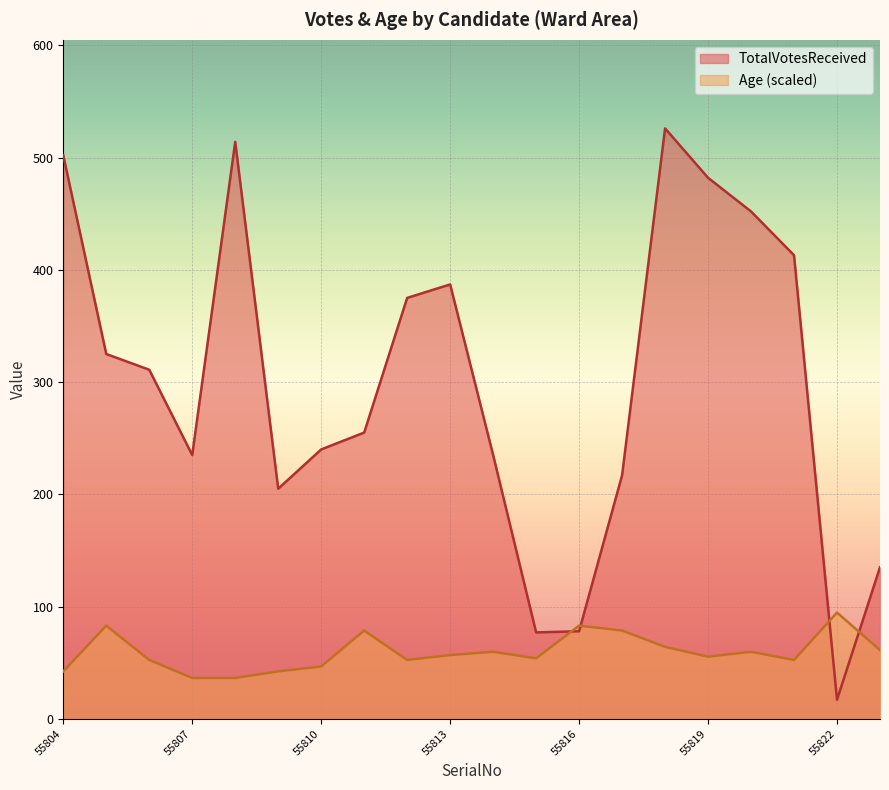

Reading right to left, list all the values displayed in this chart.

TotalVotesReceived: 55823=135.0	55822=17.0	55821=413.0	55820=452.0	55819=482.0	55818=526.0	55817=217.0	55816=78.0	55815=77.0	55814=235.0	55813=387.0	55812=375.0	55811=255.0	55810=240.0	55809=205.0	55808=514.0	55807=235.0	55806=311.0	55805=325.0	55804=502.0
Age: 55823=61.2	55822=94.7	55821=52.4	55820=59.7	55819=55.4	55818=64.1	55817=78.7	55816=83.0	55815=53.9	55814=59.7	55813=56.8	55812=52.4	55811=78.7	55810=46.6	55809=42.2	55808=36.4	55807=36.4	55806=52.4	55805=83.0	55804=42.2